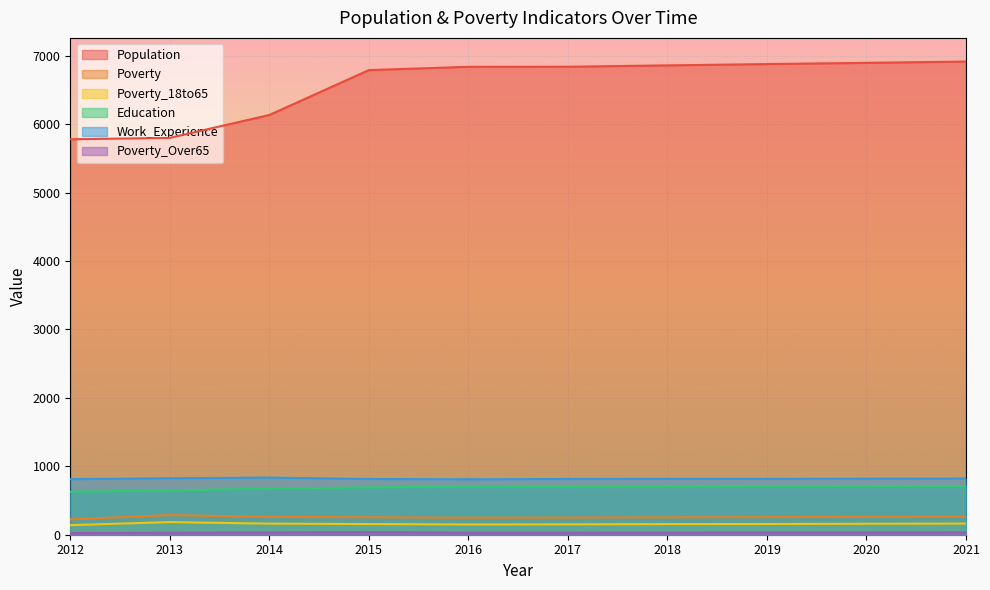

What is the value of the Population point at the 3rd from the left?

6134